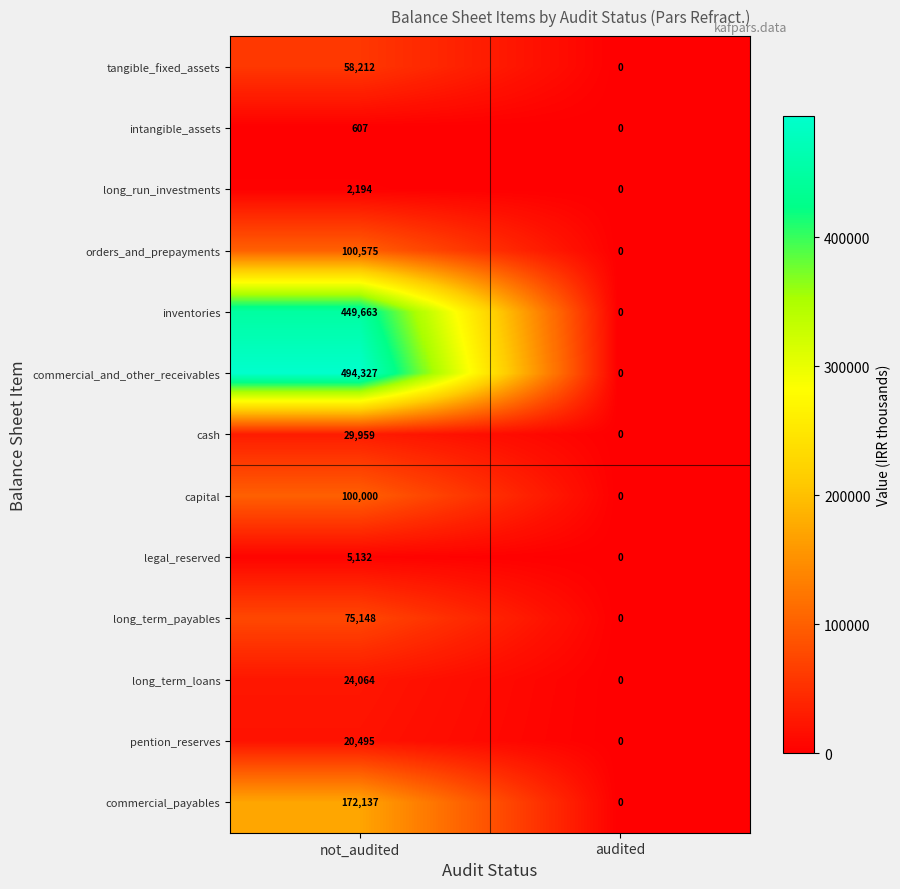

Which series changed the most between not_audited and audited?

commercial_and_other_receivables